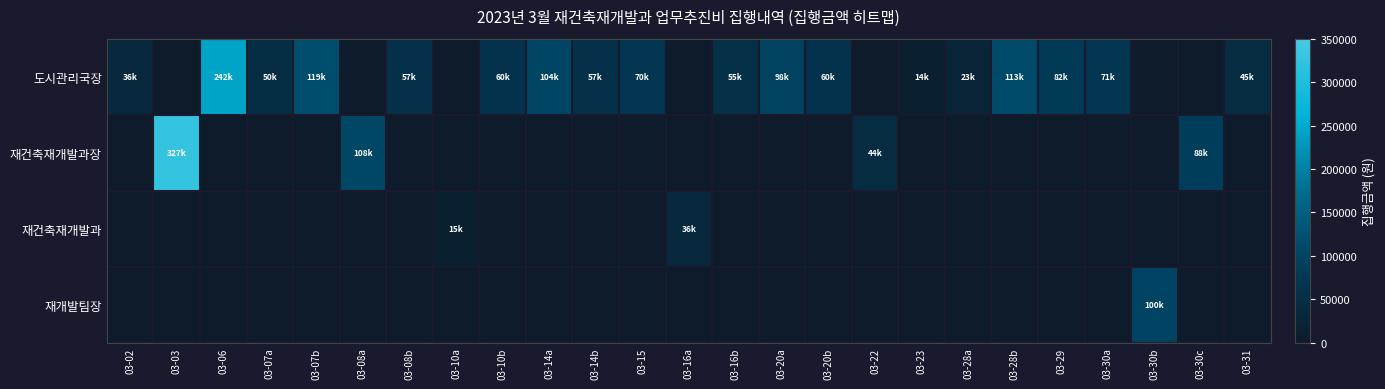

How many categories are shown in the chart?

25